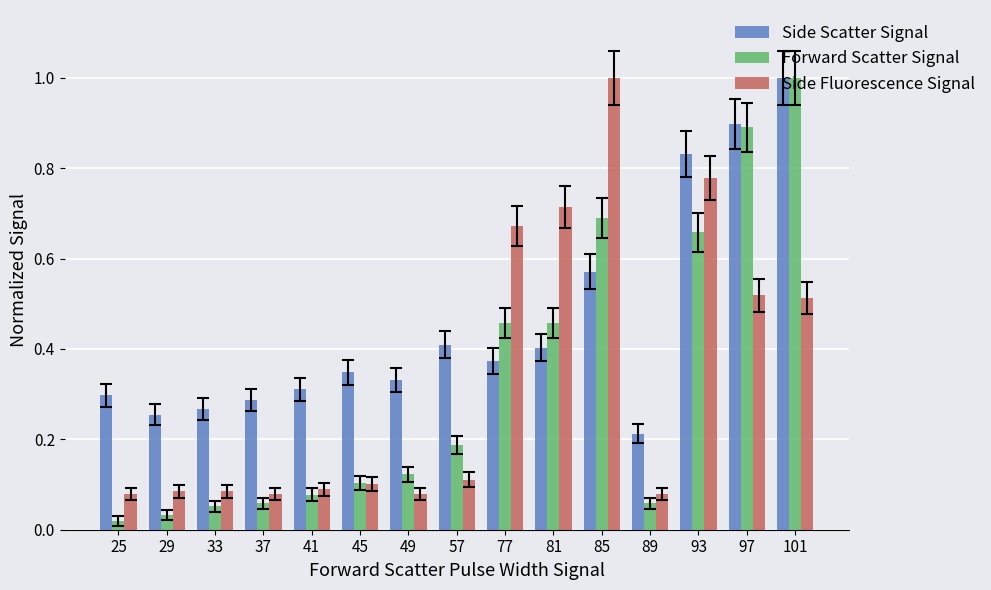

At 89, list the series in order from smallest to largest.

Forward Scatter Signal, Side Fluorescence Signal, Side Scatter Signal